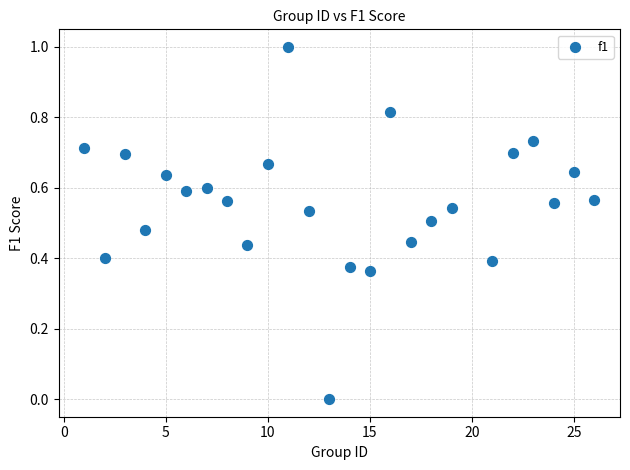

What is the range of Y values (max minus min)?

1.0